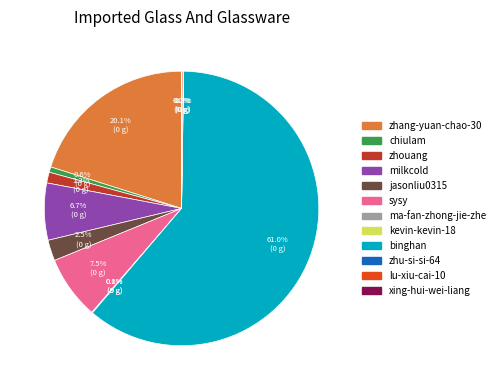

Which category accounts for the majority?

binghan